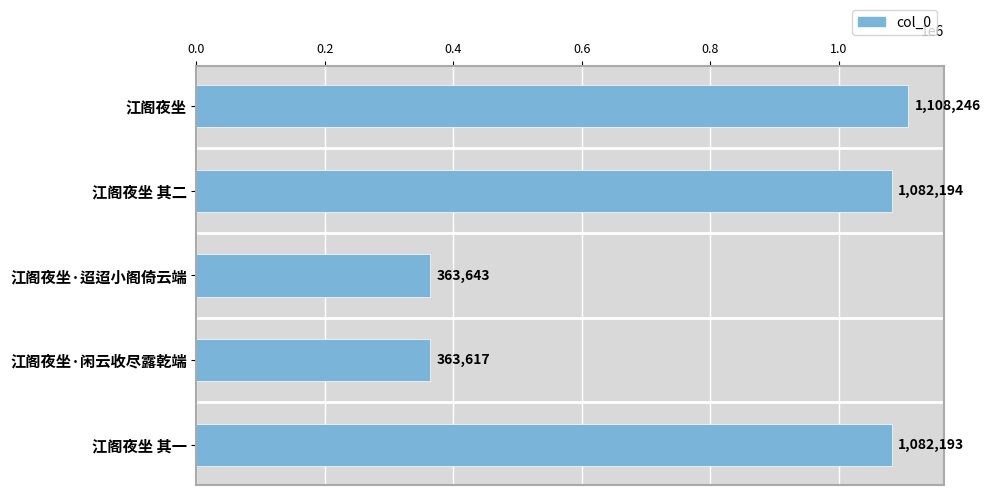

True or false: the data shows 363643 at 江阁夜坐·迢迢小阁倚云端.

True